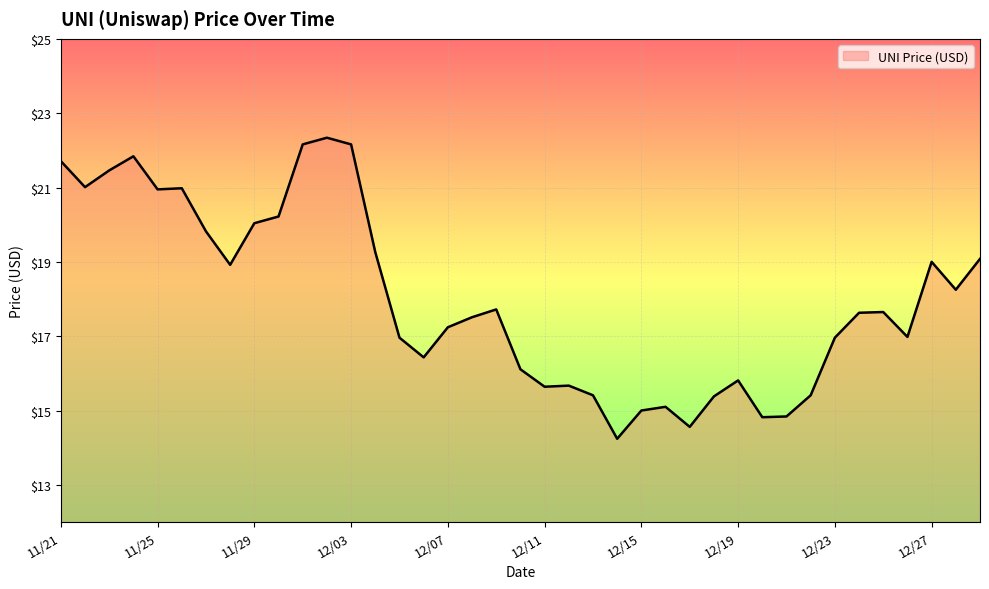

What is the minimum value shown in the chart?

14.2